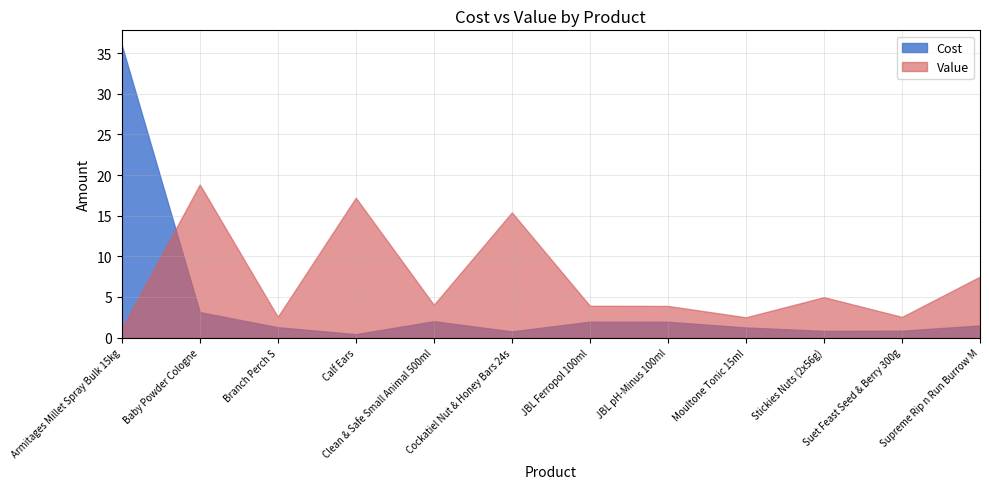

How many lines are shown in the chart?

2